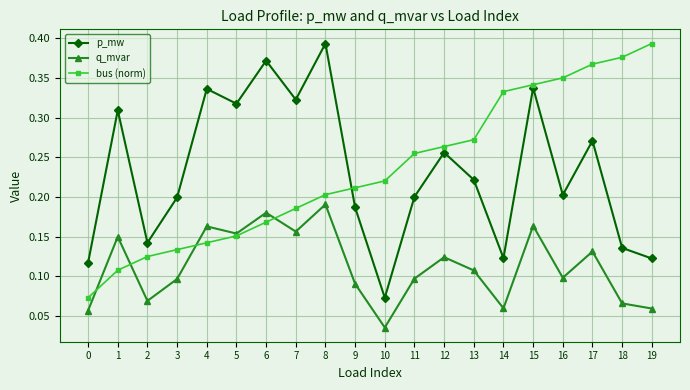

Between 1 and 11, which series saw the biggest shift?

bus (norm)